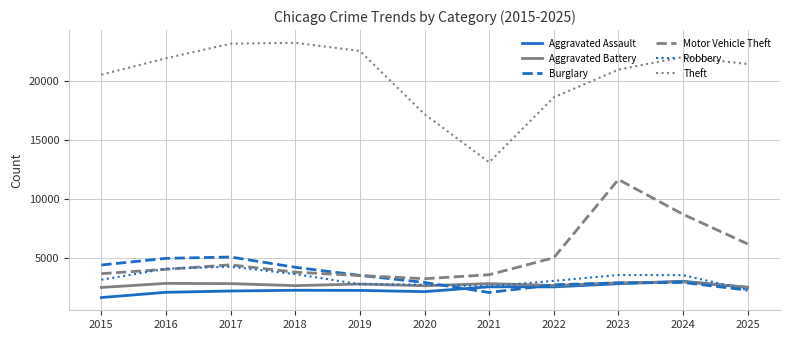

What value does the Robbery series have at 2024?

3538